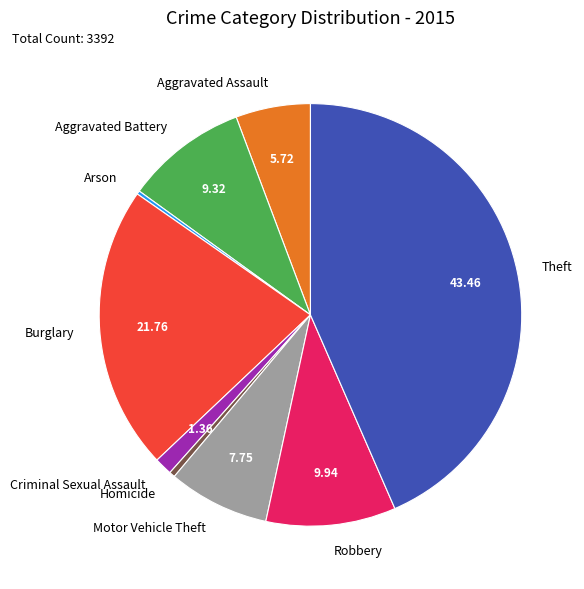

Which category has the biggest portion of the pie?

Theft